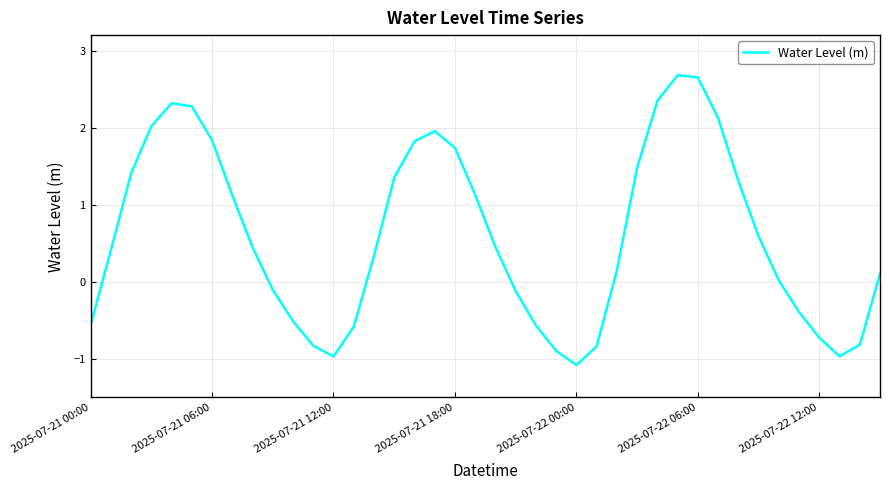

What is the smallest value displayed?

-1.1